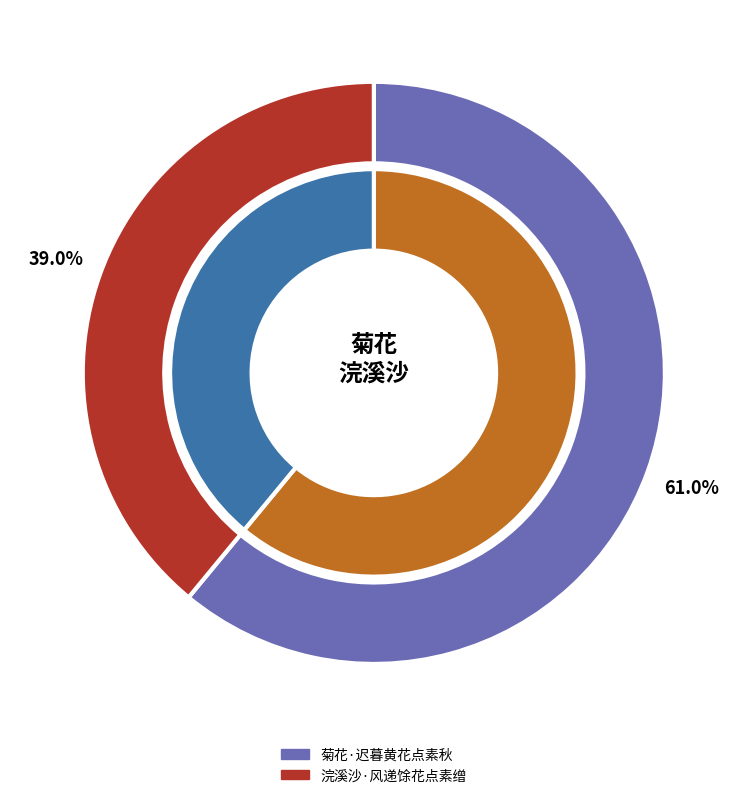

What portion of the pie excludes 浣溪沙·风递馀花点素缯?

61.0%